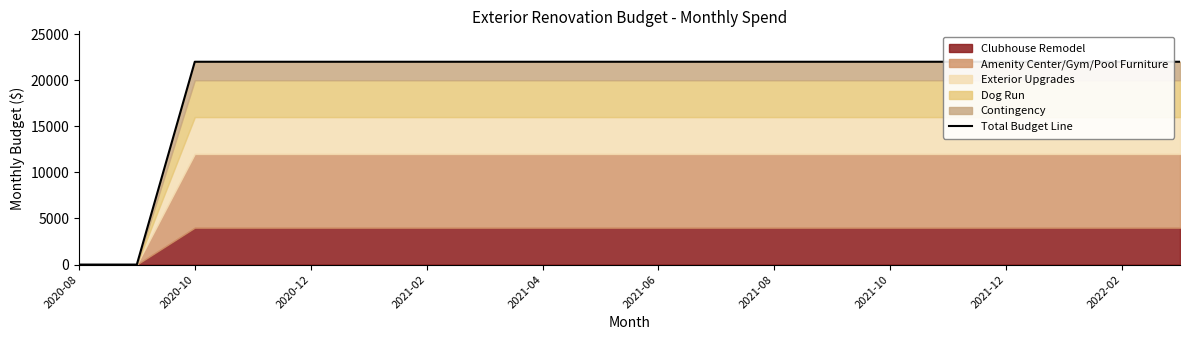

The chart shows a value of 22000 at 2021-10. True or false?

True